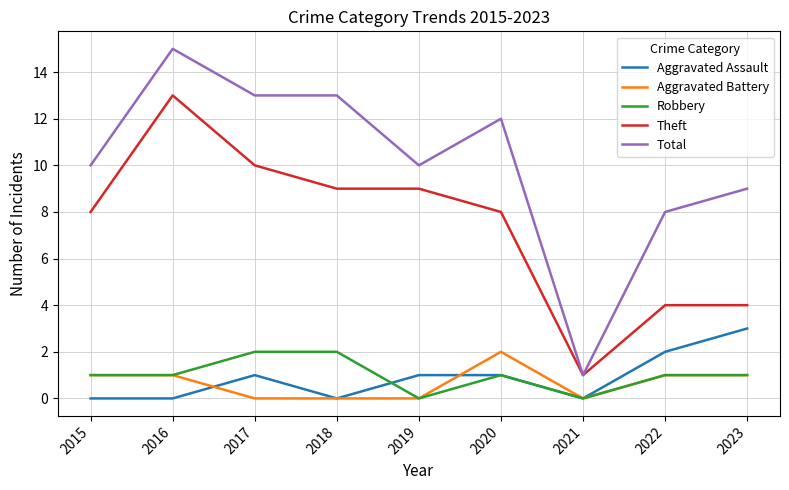

What is the difference between the highest and lowest values at 2015?

10